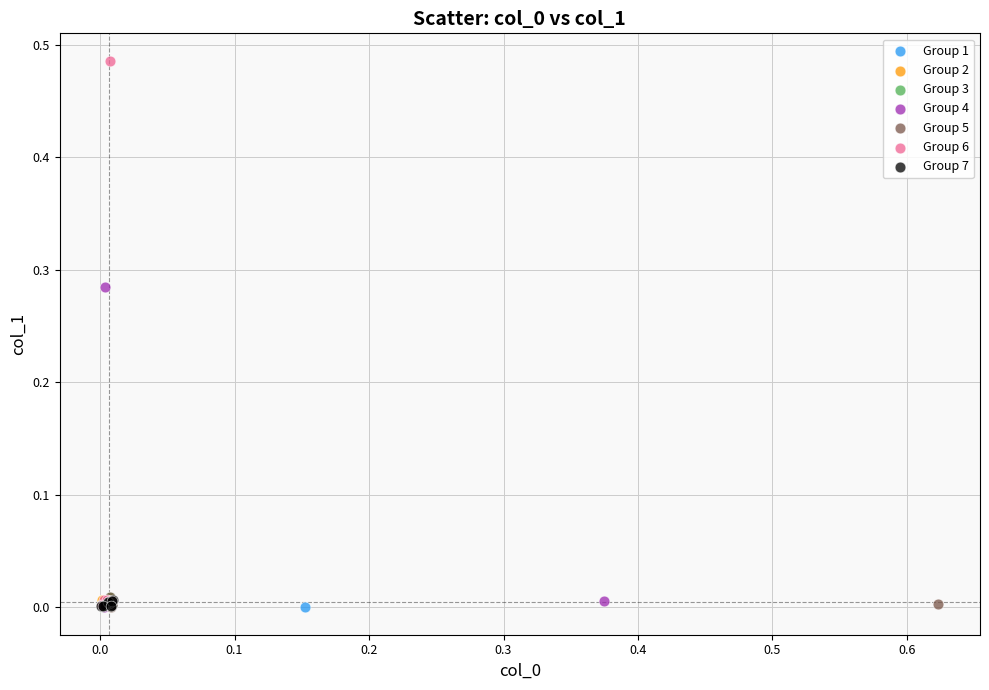

Which series reaches the maximum Y coordinate?

Group 6